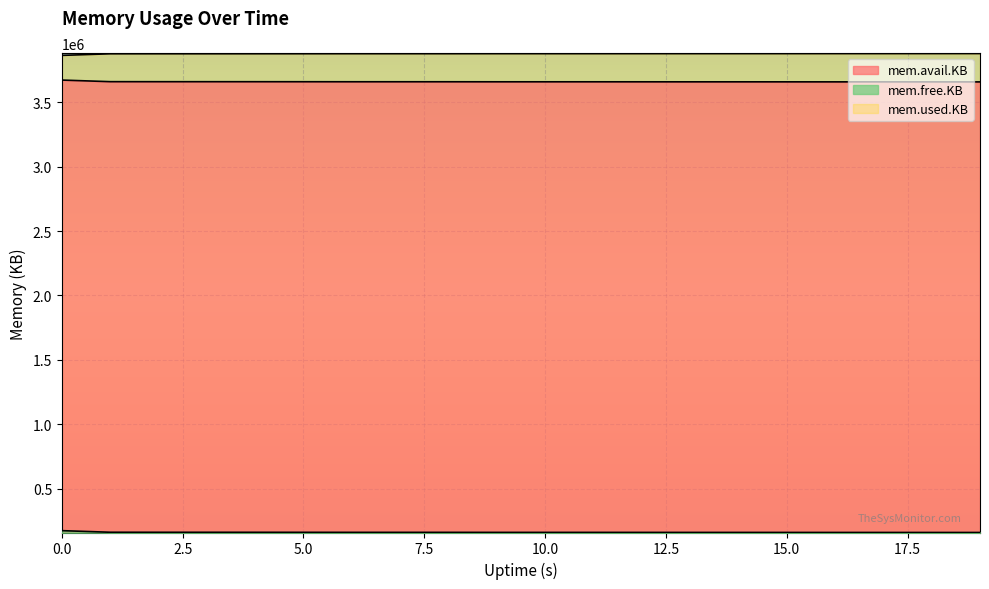

Where is the first local minimum for mem.avail.KB?

6